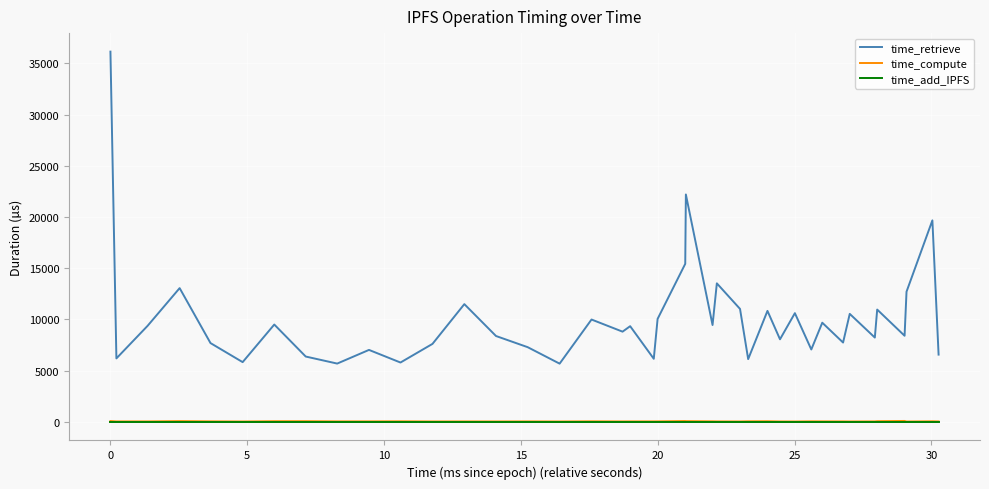

Which series has the largest total across all categories?

time_retrieve